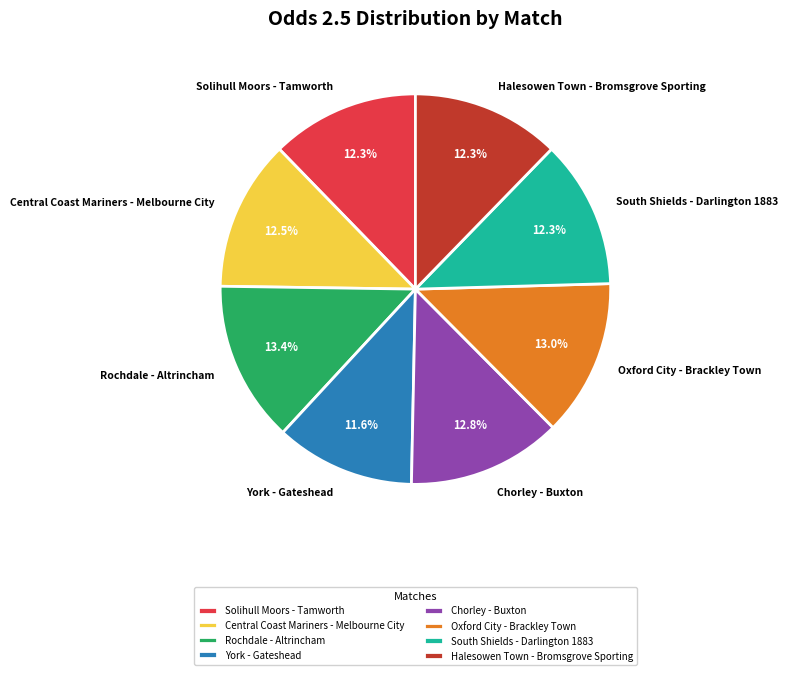

Is Solihull Moors - Tamworth the majority of the pie?

No